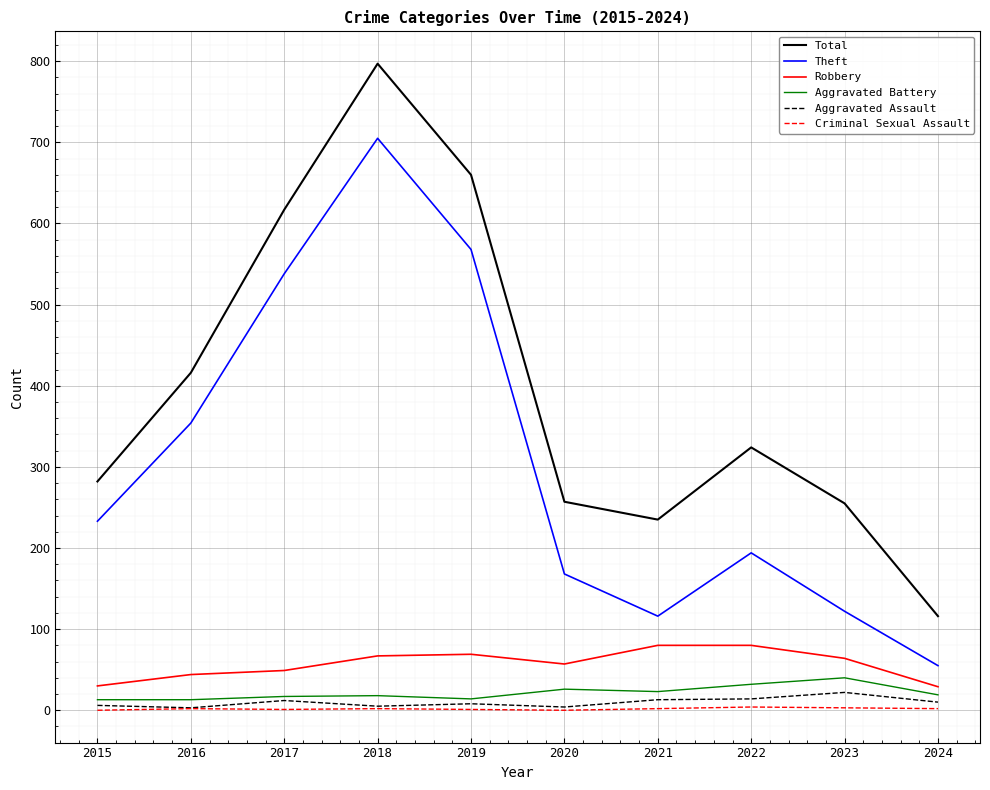

At which category is the sum across all series the highest?

2018